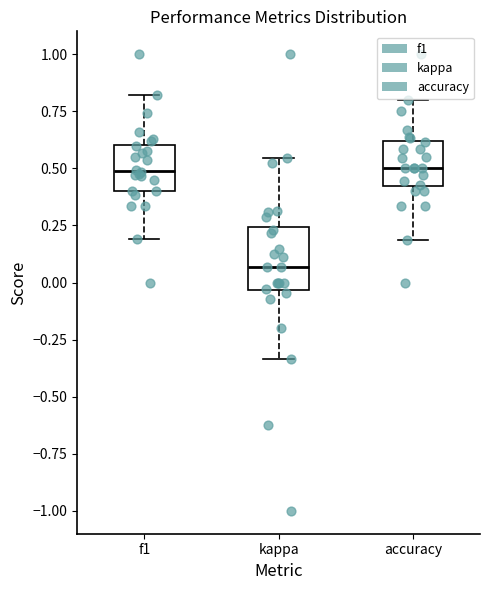

Reading left to right, read every box against the y-axis: the position of its median line, the range the box covers, and the ends of its whiskers. The values are not printed on the chart, so give them approximately, as read against the axis.

f1: median 0.50, box 0.40 to 0.60, whiskers 0.20 to 0.80
kappa: median 0.05, box -0.05 to 0.25, whiskers -0.35 to 0.55
accuracy: median 0.50, box 0.40 to 0.60, whiskers 0.20 to 0.80